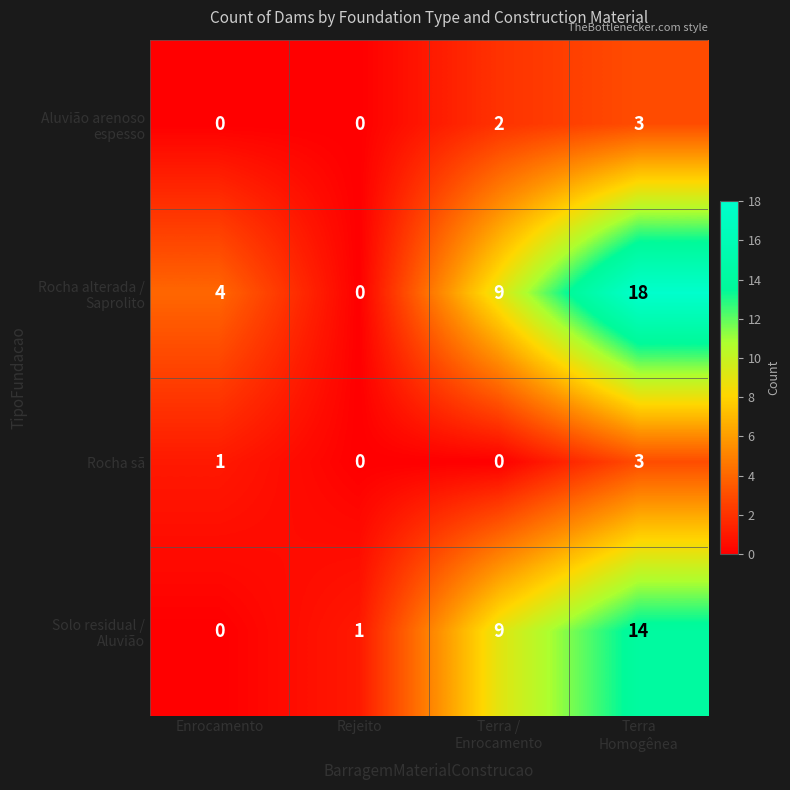

Count the number of data series in this chart.

4